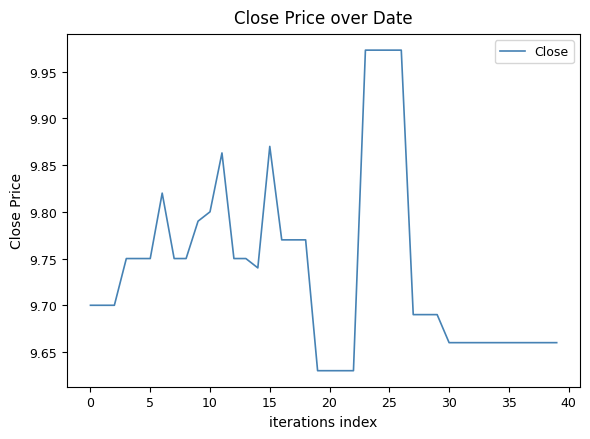

Does the chart display data point markers on the line(s)?

No